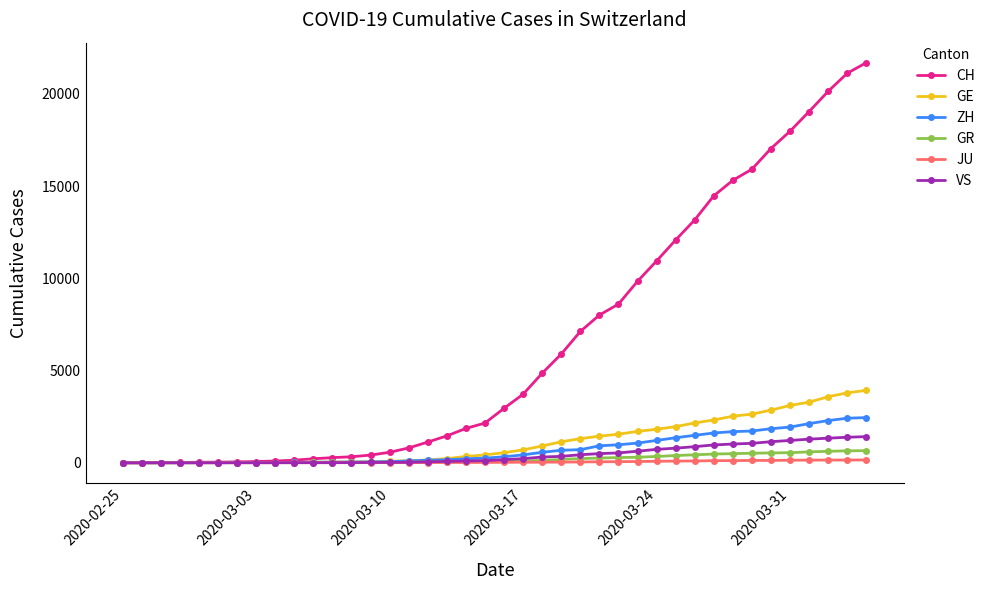

Which series has the largest range (max minus min)?

CH